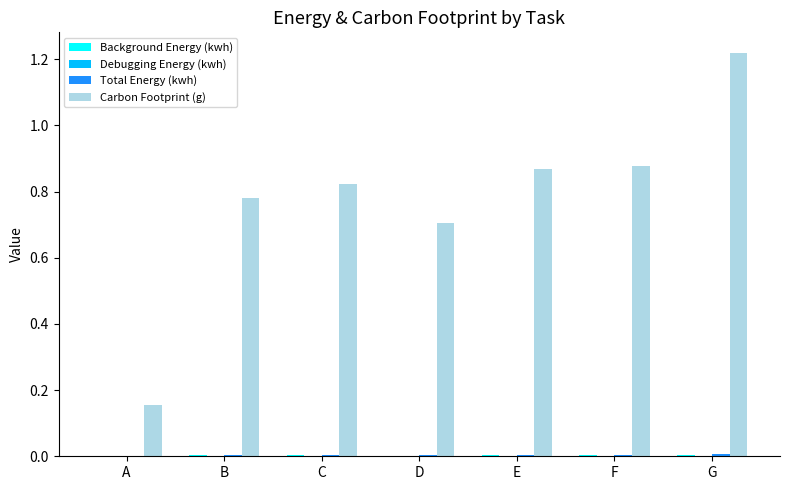

How many series are shown in this chart?

4